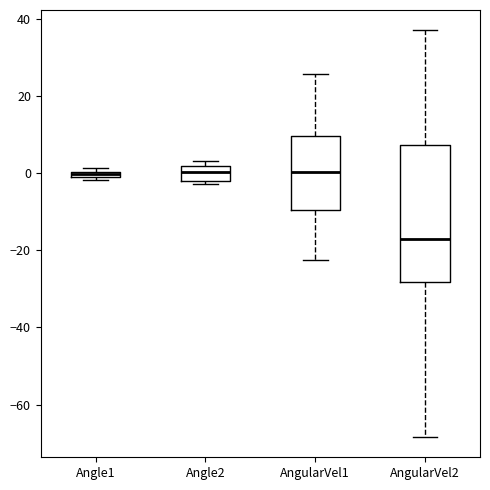

Where does the upper whisker of the box for AngularVel2 end on the y-axis? The values are not printed on the chart, so give them approximately, as read against the axis.

36